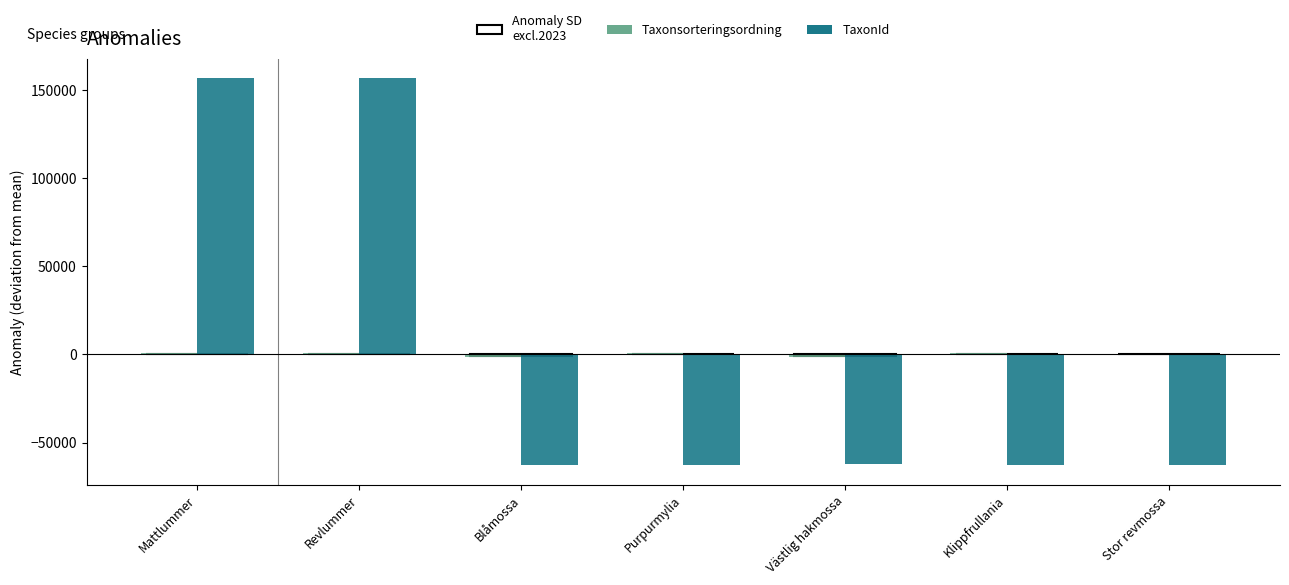

The TaxonId series shows -86009.9 at Klippfrullania. True or false?

False